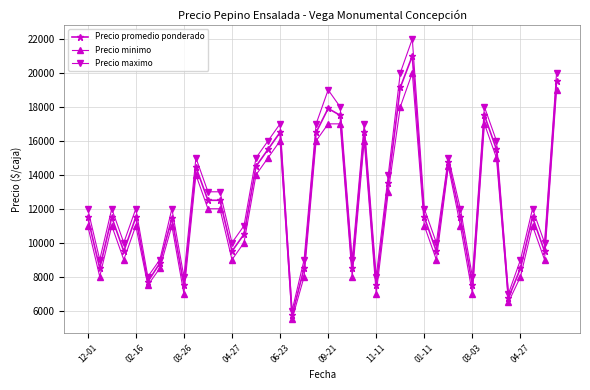

At how many categories does at least one series exceed 9655?

29